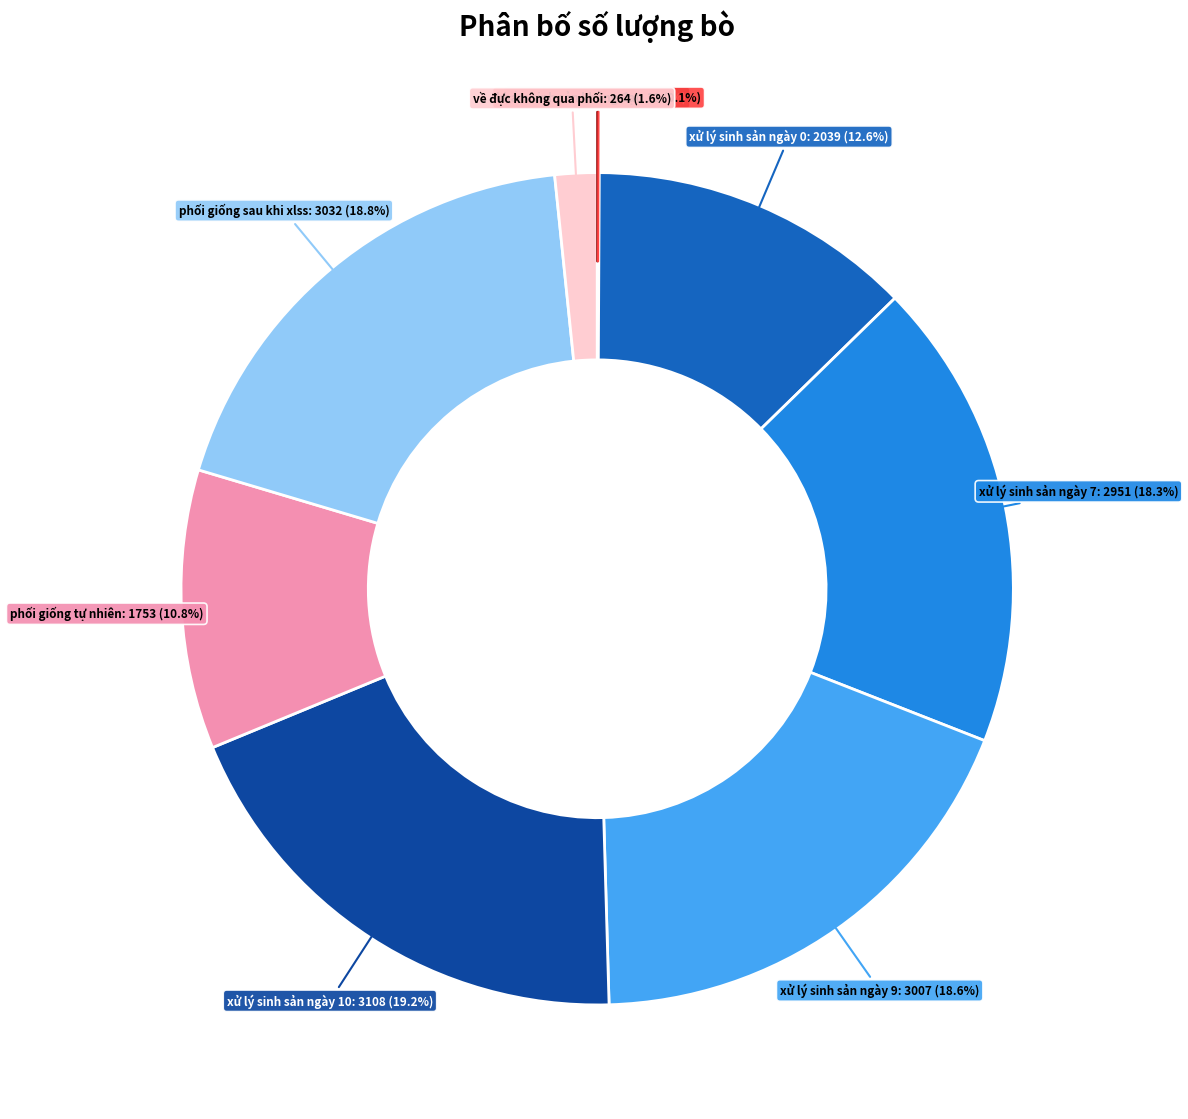

True or false: xử lý sinh sản ngày 0 accounts for 3% of the total.

False